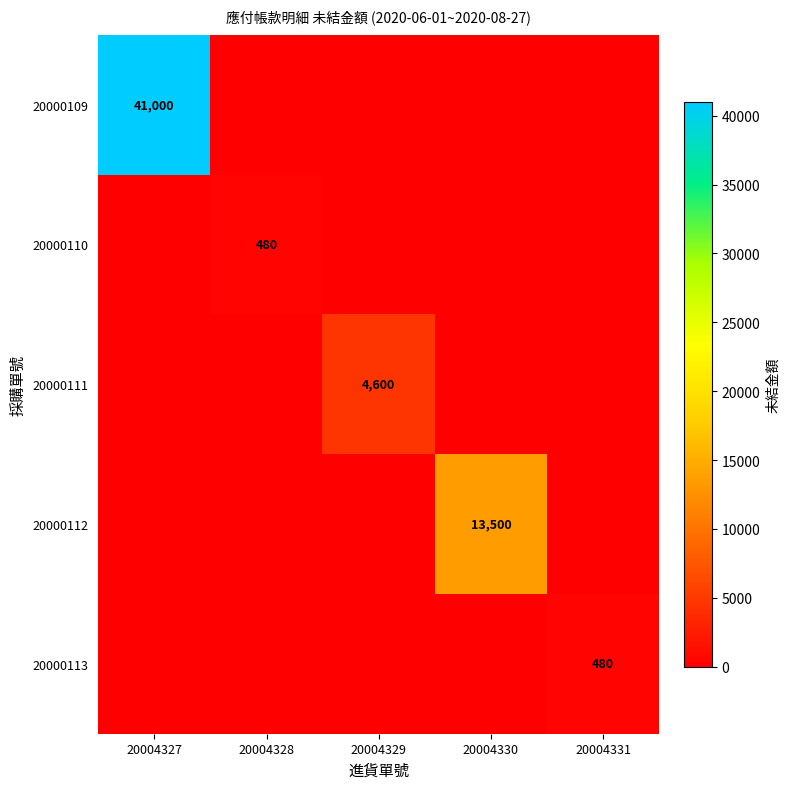

Is the value of 20000113 at 20004331 greater than the value of 20000109 at 20004327?

No